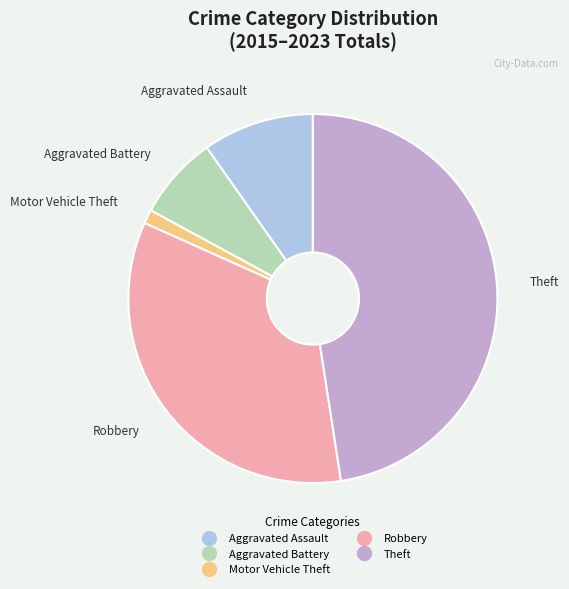

What is the largest slice in the pie chart?

Theft